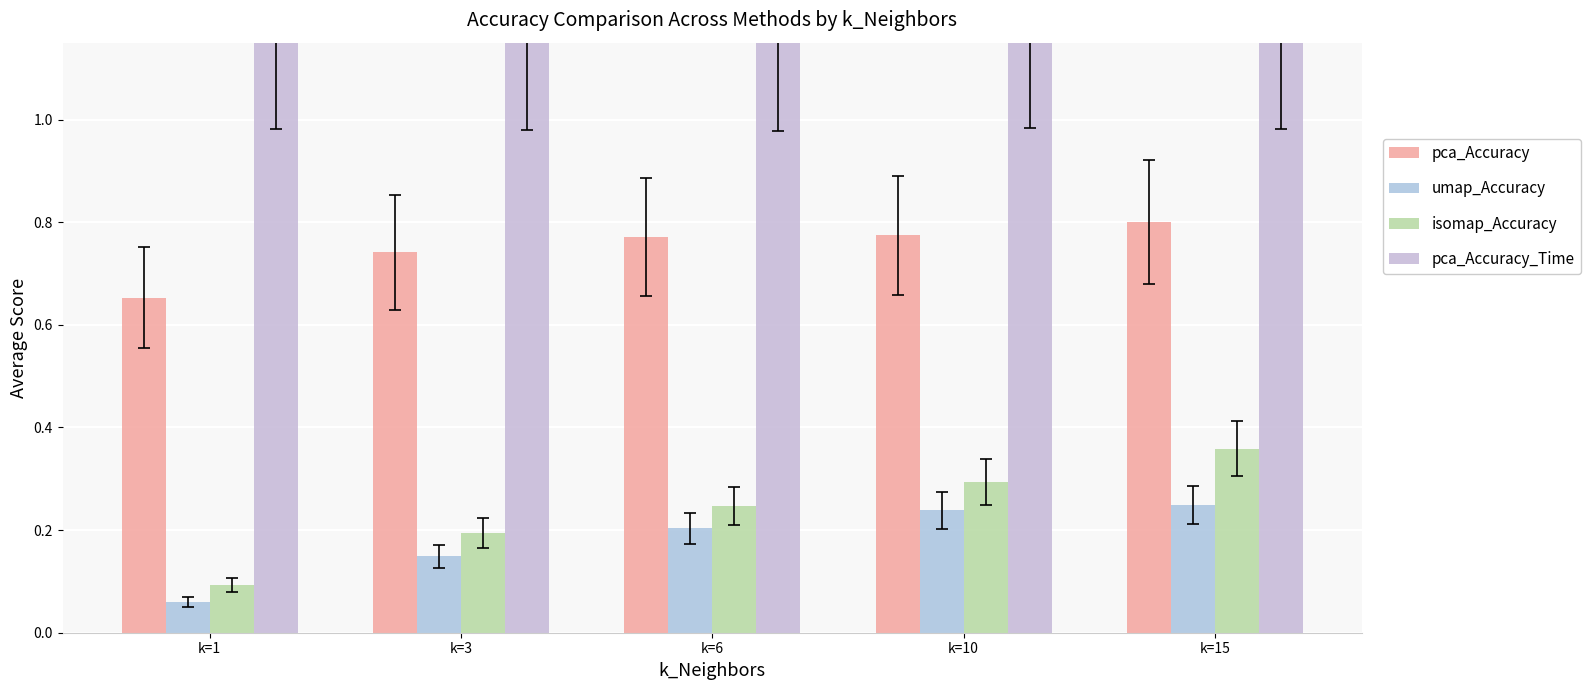

What is the total value across all series at k=1?

2.0